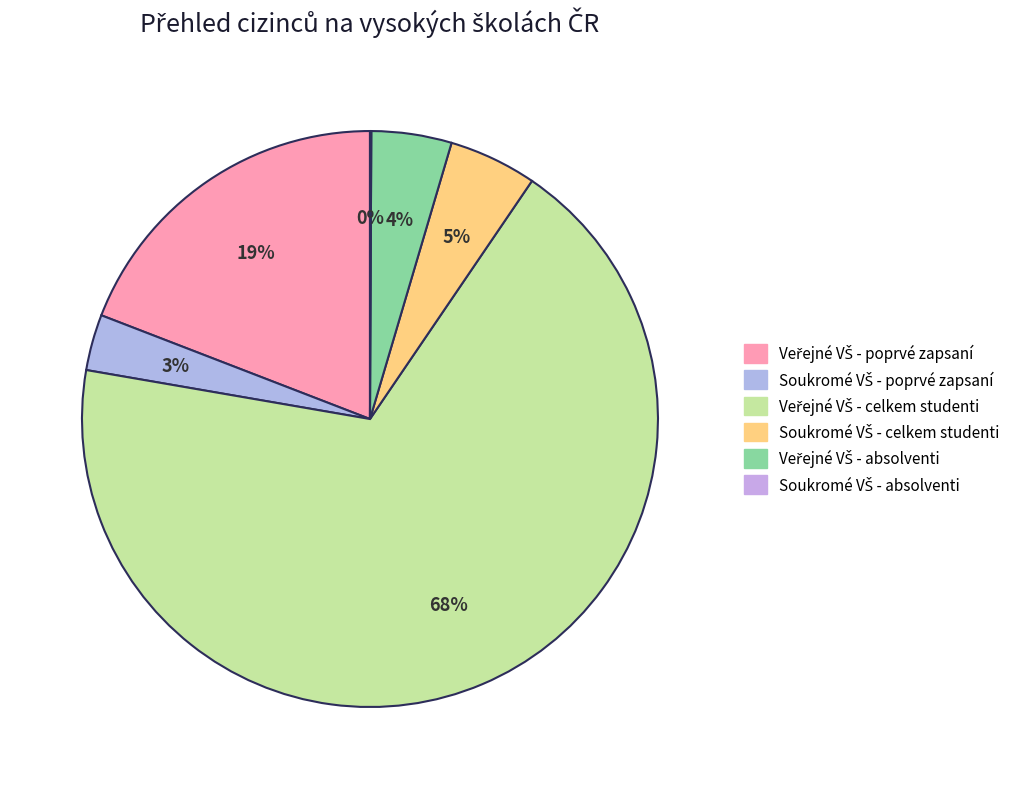

Which slice is the smallest?

Soukromé VŠ - absolventi